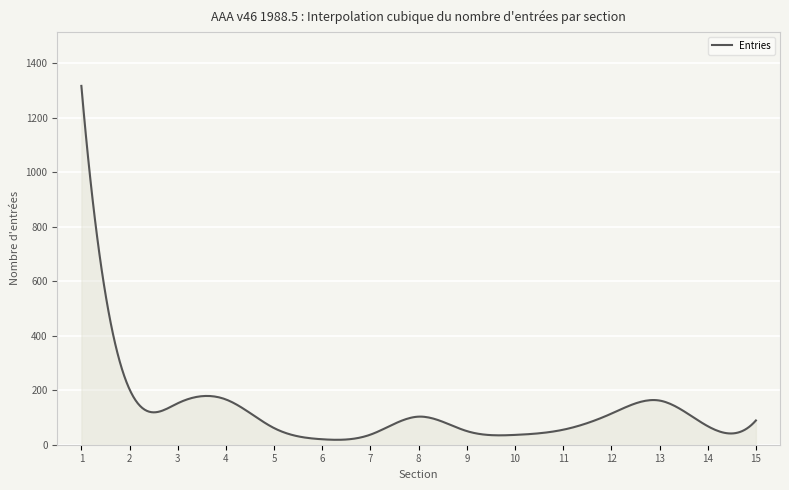

What is the difference between the maximum and minimum values?

1298.0